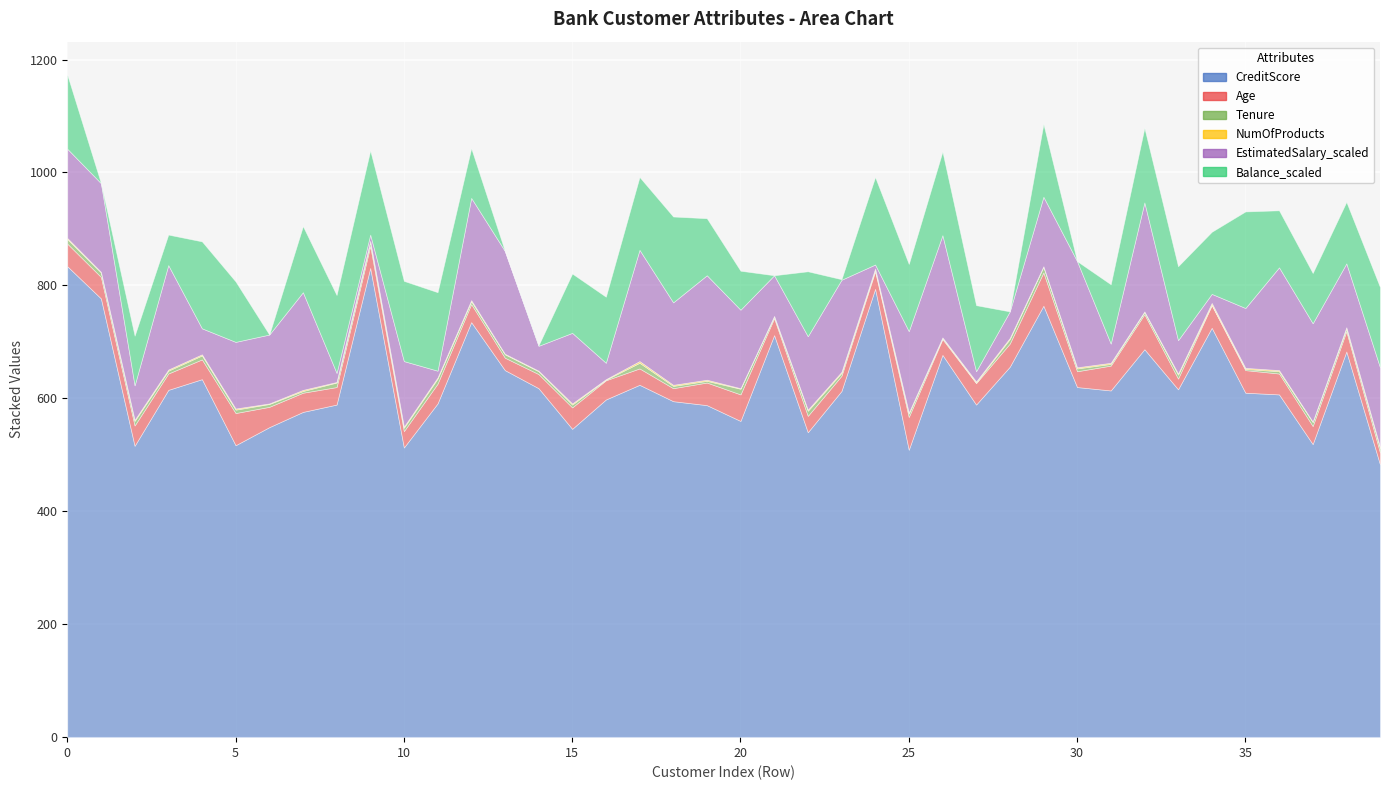

Count the number of data series in this chart.

6